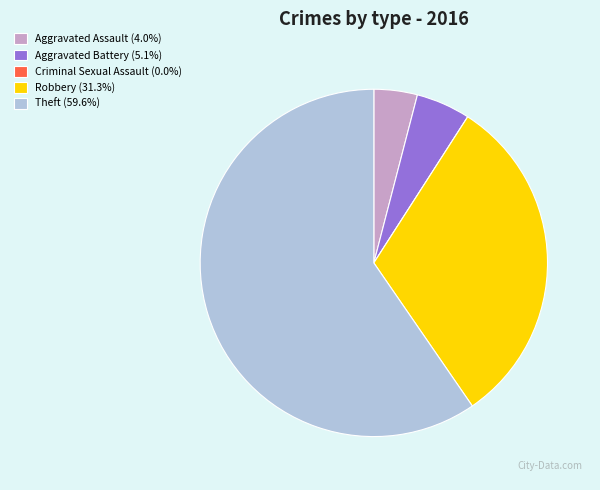

What is the largest slice in the pie chart?

Theft